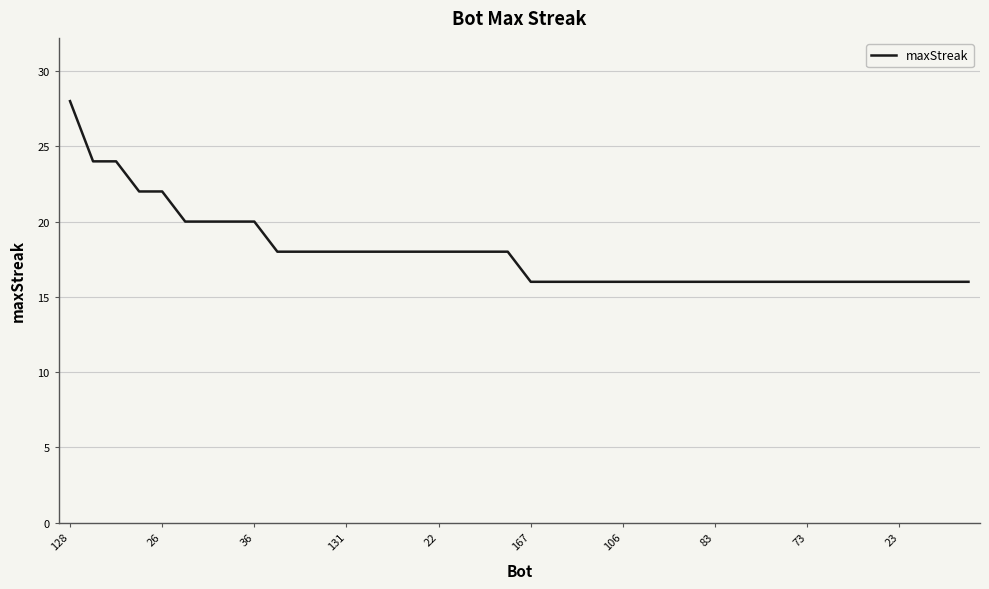

What is the maximum value shown in the chart?

28